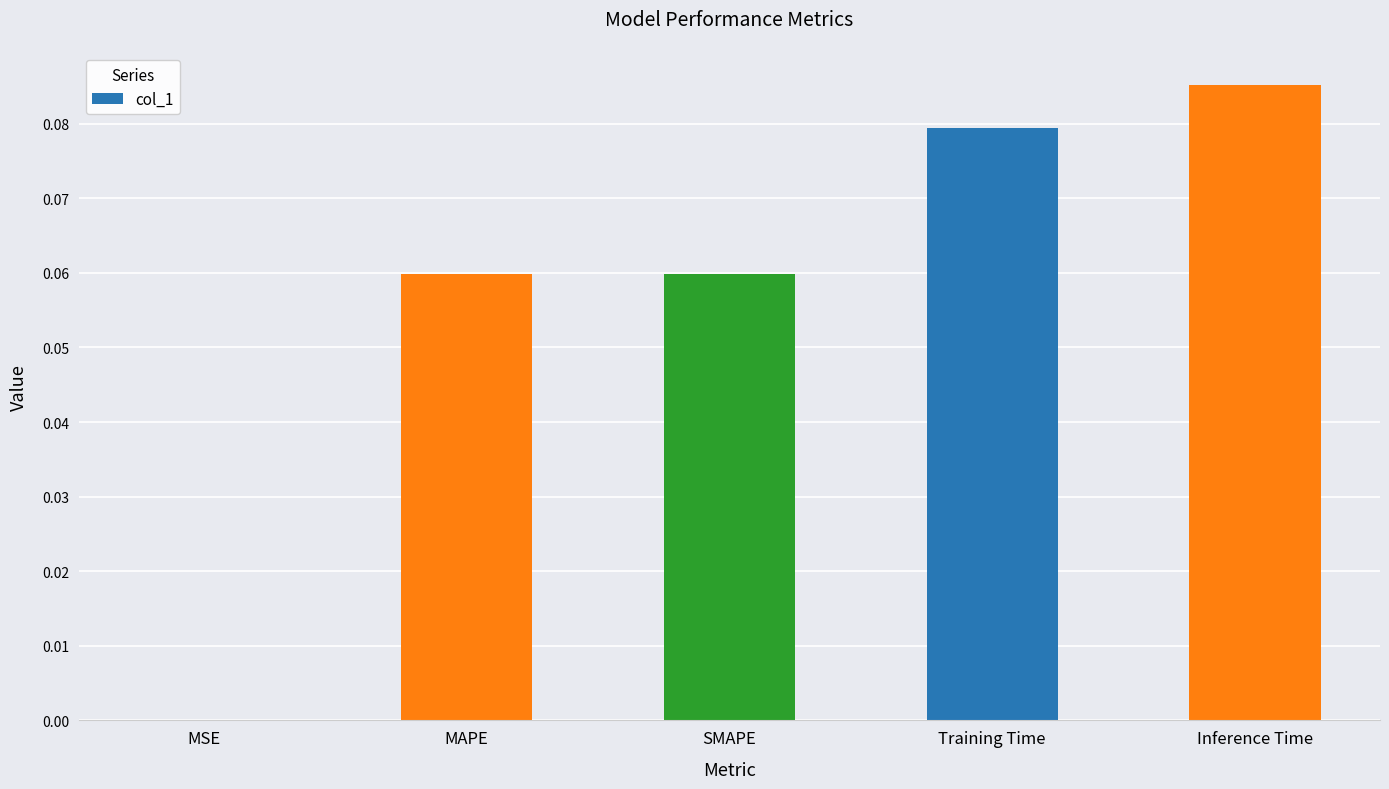

Between Training Time and SMAPE, which is larger?

Training Time